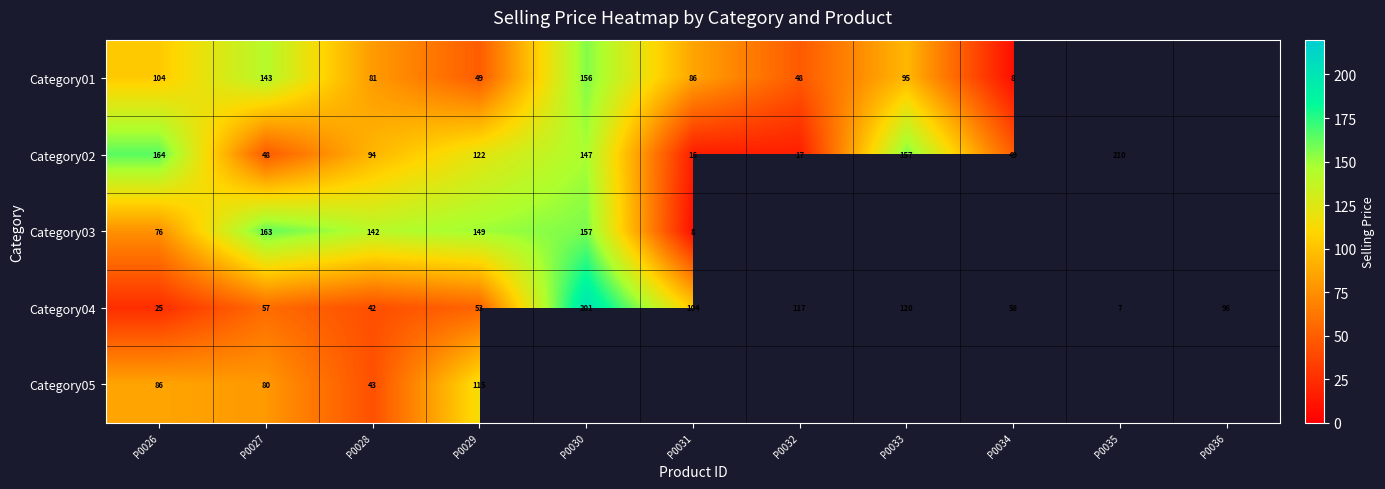

What is the smallest value displayed?

6.7